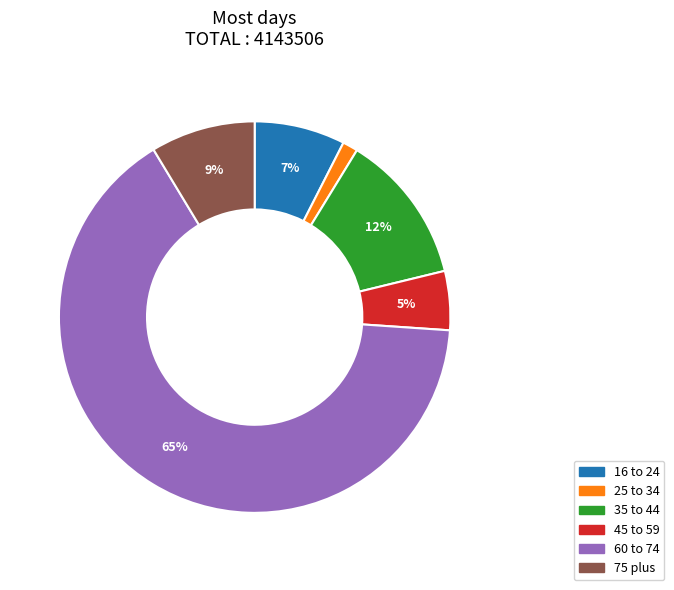

Which slice is the smallest?

25 to 34